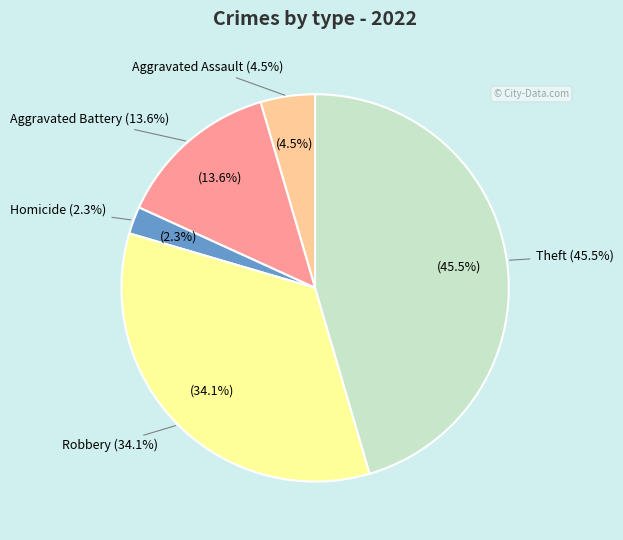

The Theft slice represents 31% of the pie. True or false?

False